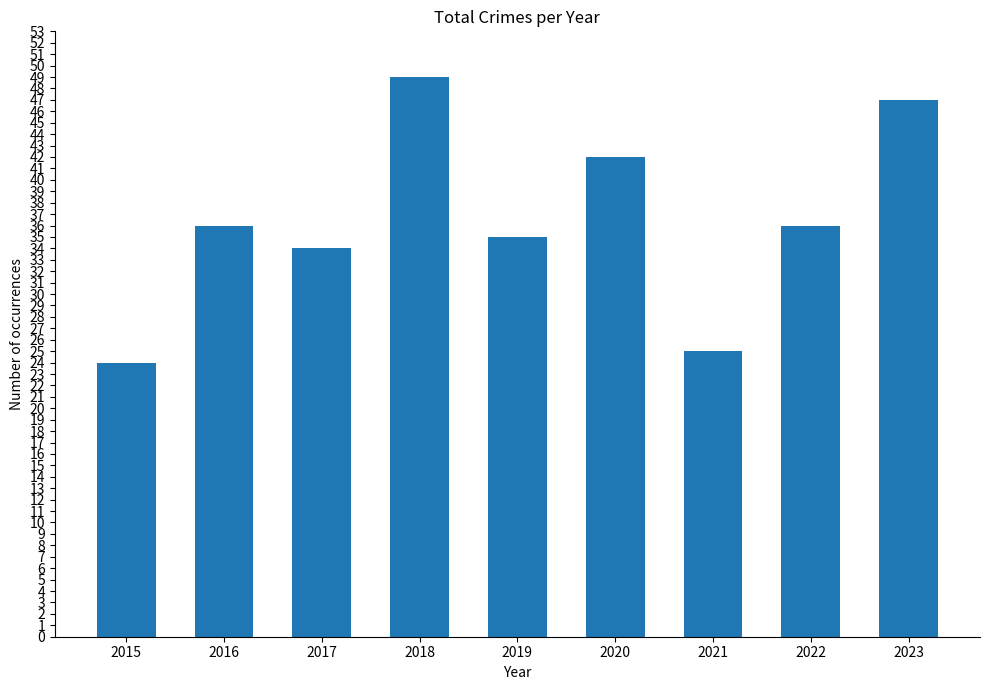

Reading left to right, transcribe all the data shown in this chart.

24	36	34	49	35	42	25	36	47